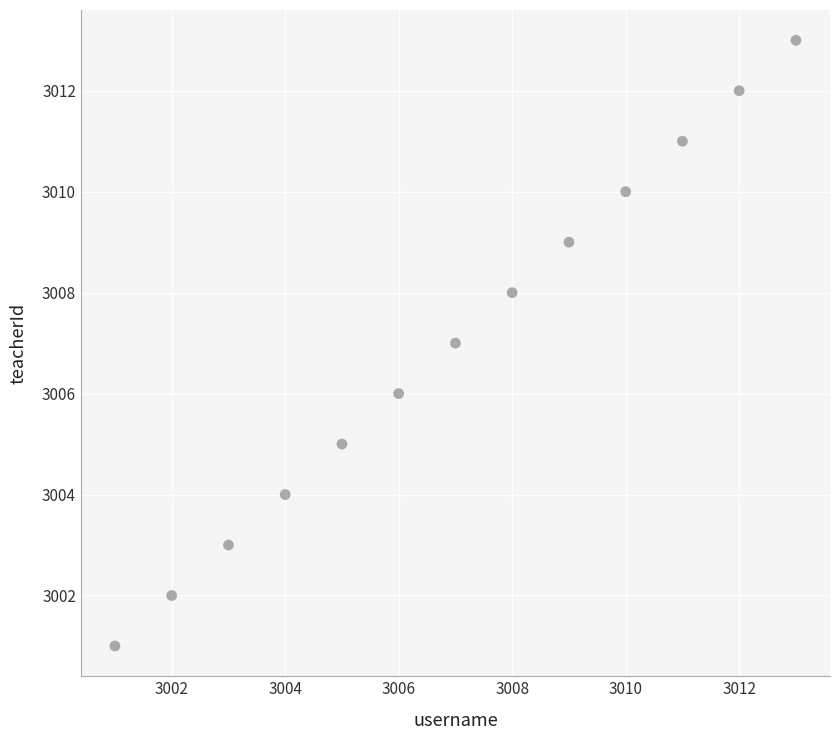

What is the range of X values (max minus min)?

12